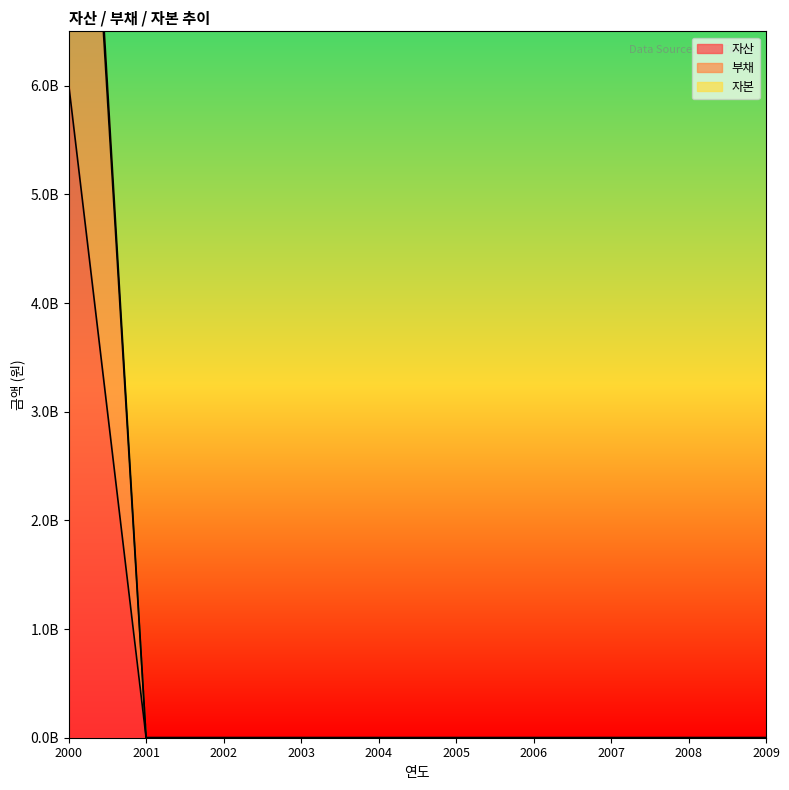

How many categories are shown in the chart?

10